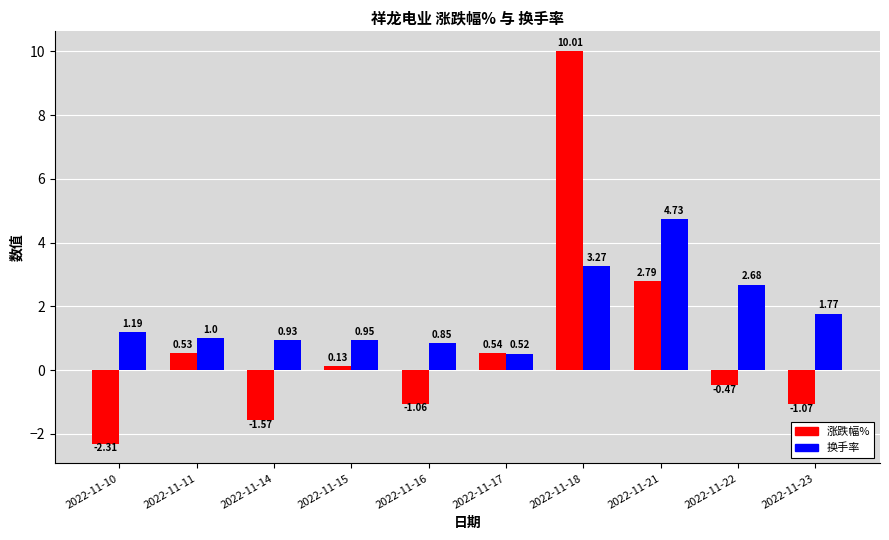

At which category is the sum across all series the highest?

2022-11-18